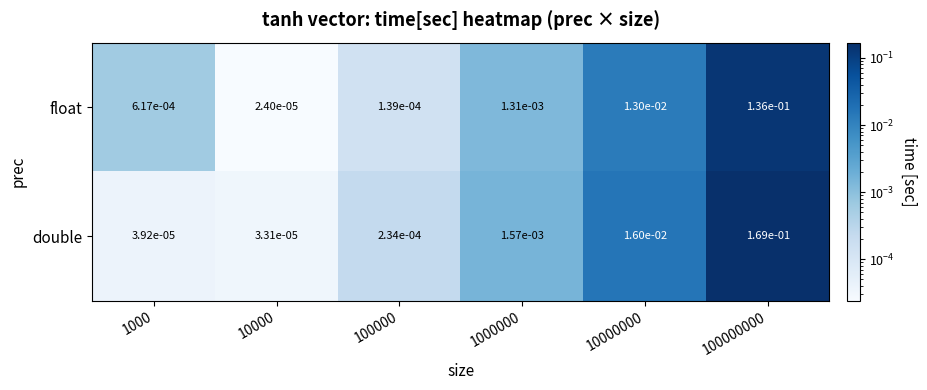

Which series has the largest total across all categories?

double